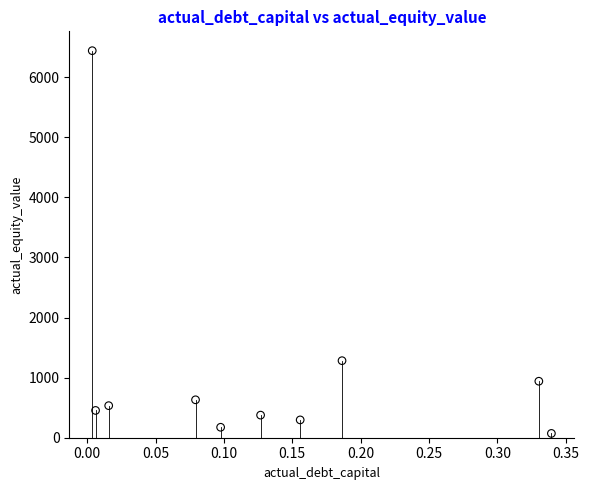

What Y value in the scatter plot is closest to 3255?

1281.9